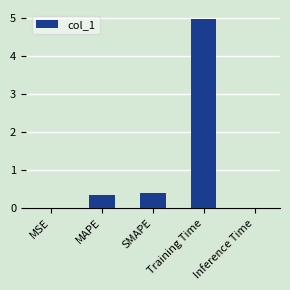

What is the difference between the values at MSE and MAPE?

0.3